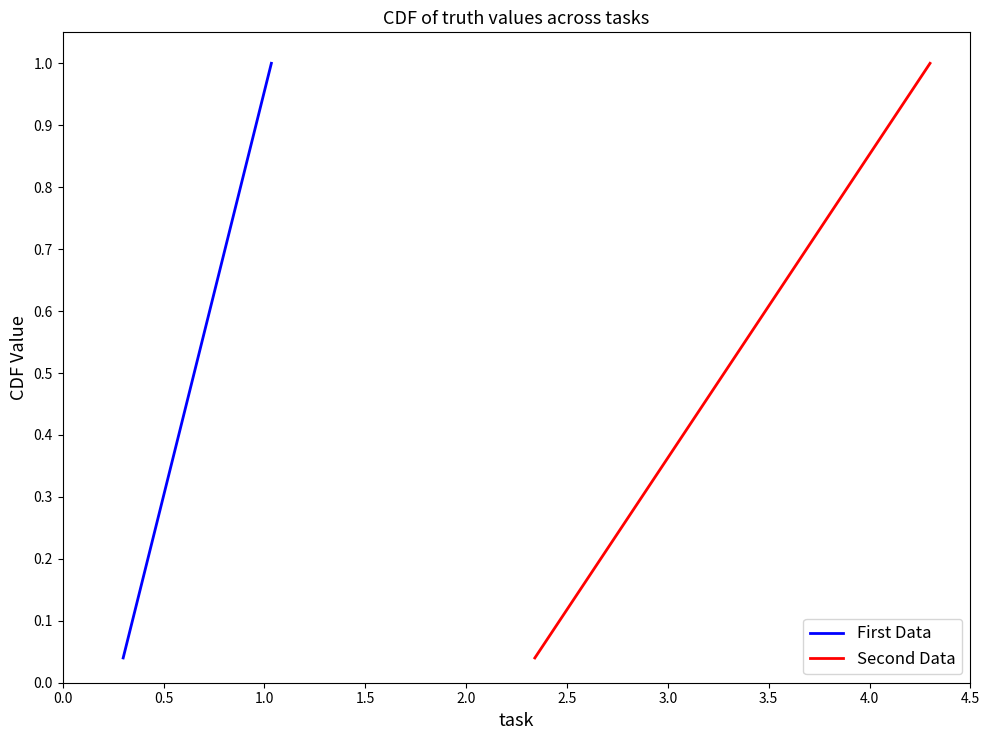

What are all the series names shown in the legend?

First Data, Second Data